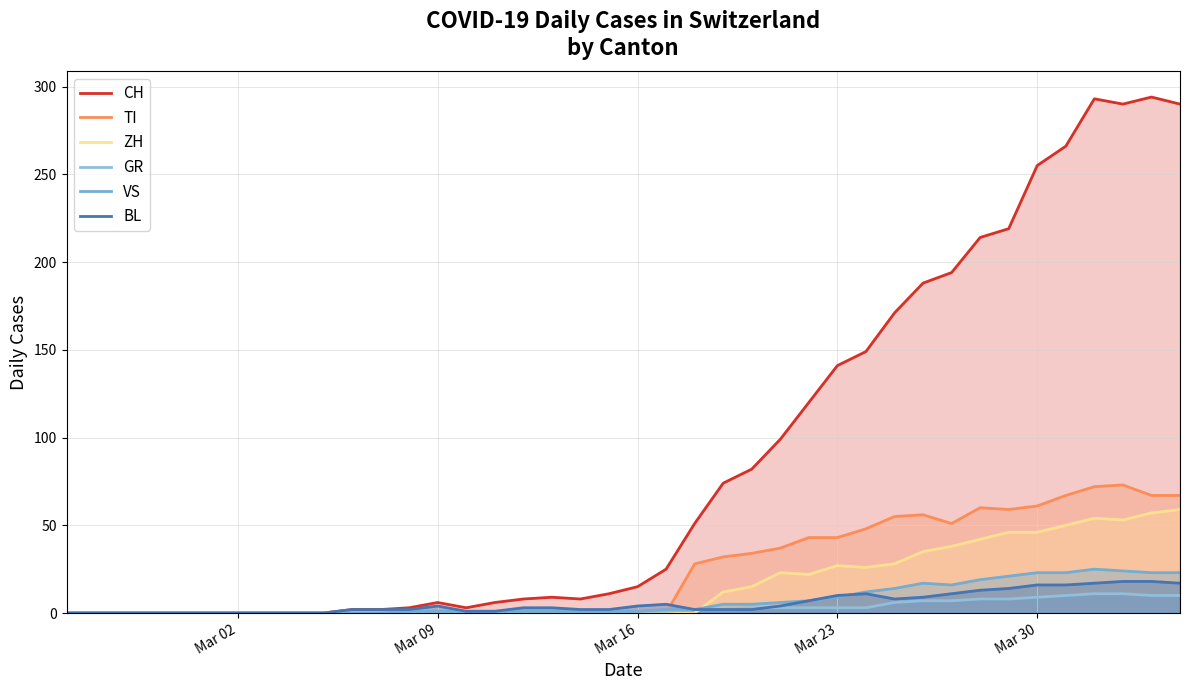

How many interior local peaks does the VS series have?

2